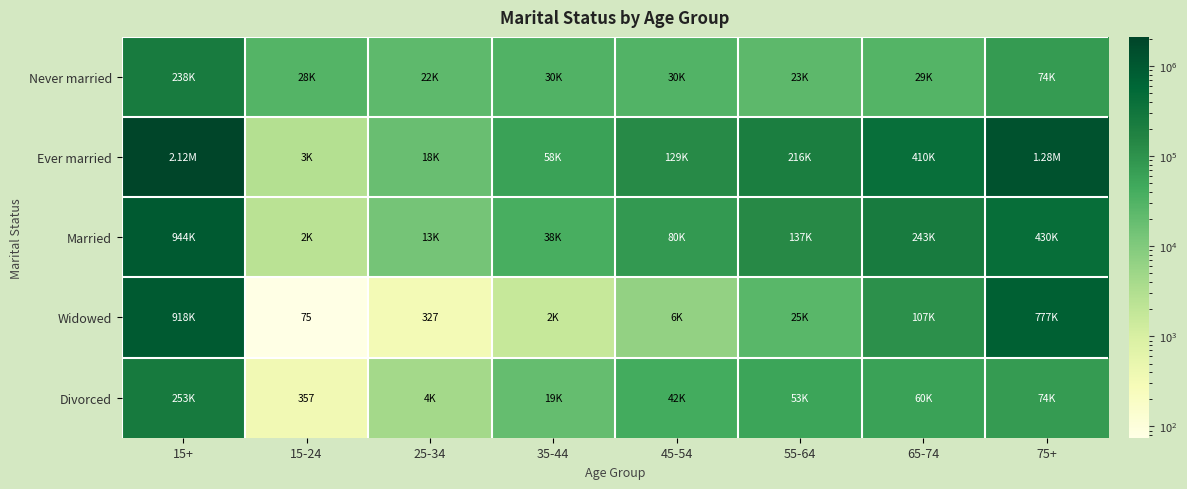

Which category has the highest value in the Married series?

15+